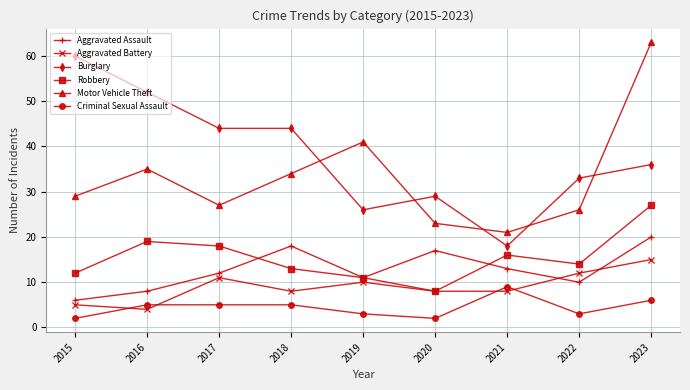

Which series has the largest total across all categories?

Burglary